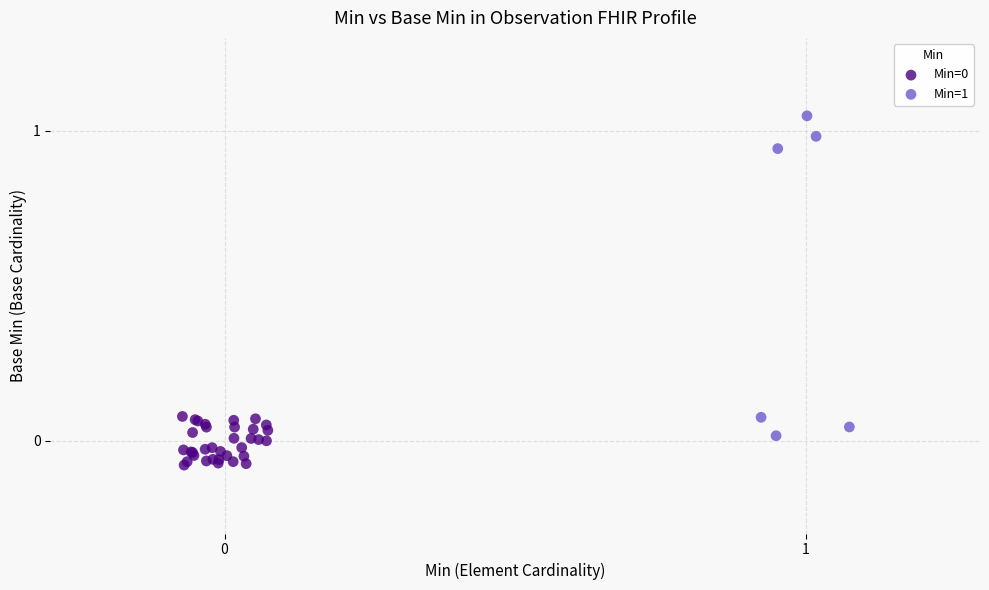

Which series has the widest spread of Y values?

Min=1